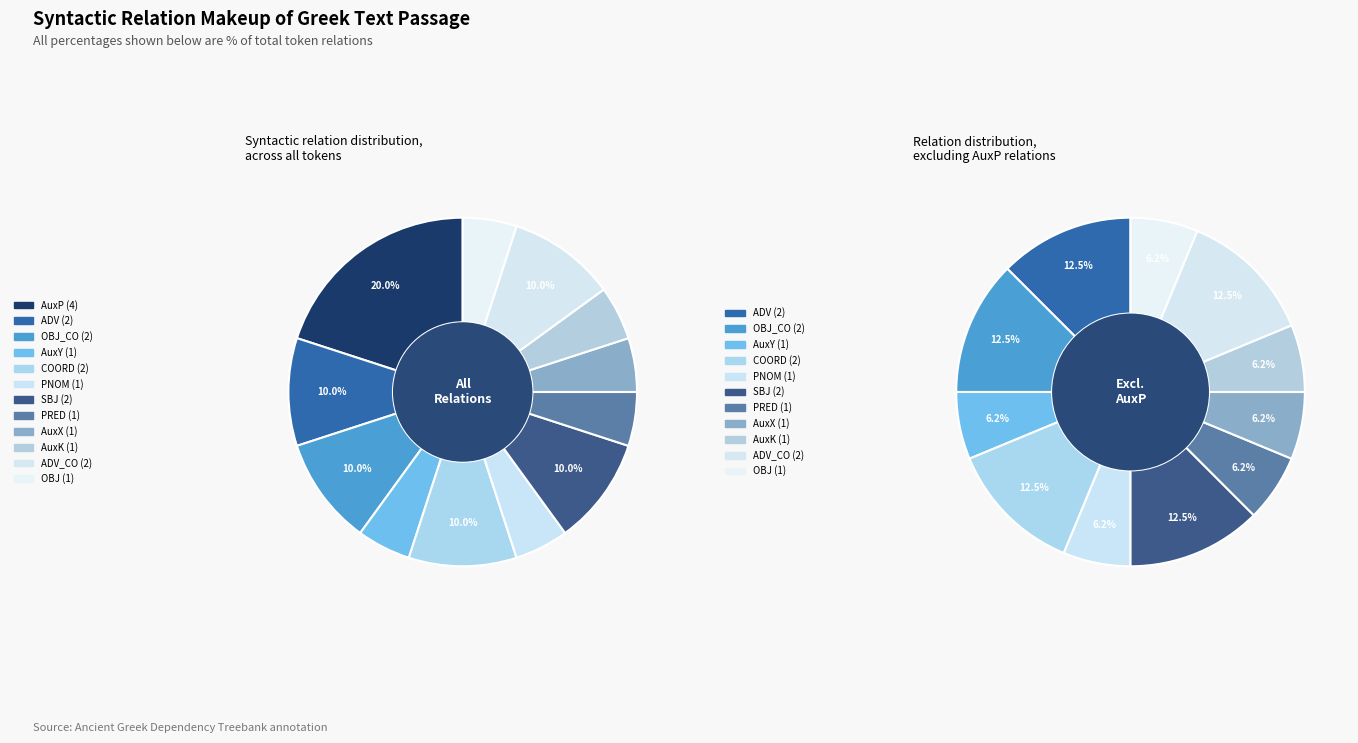

To the nearest percent, what is the combined percentage of PNOM and AuxP?

25%